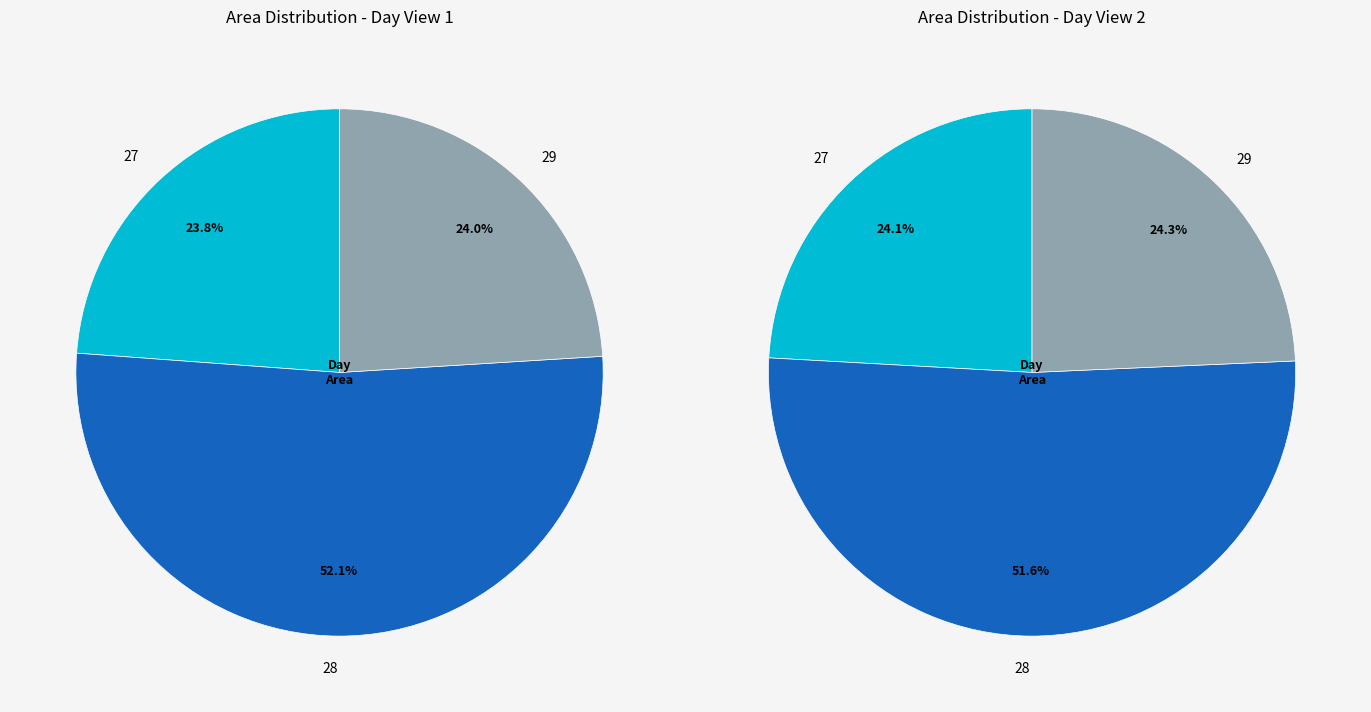

Does 29 represent more than half of the total?

No